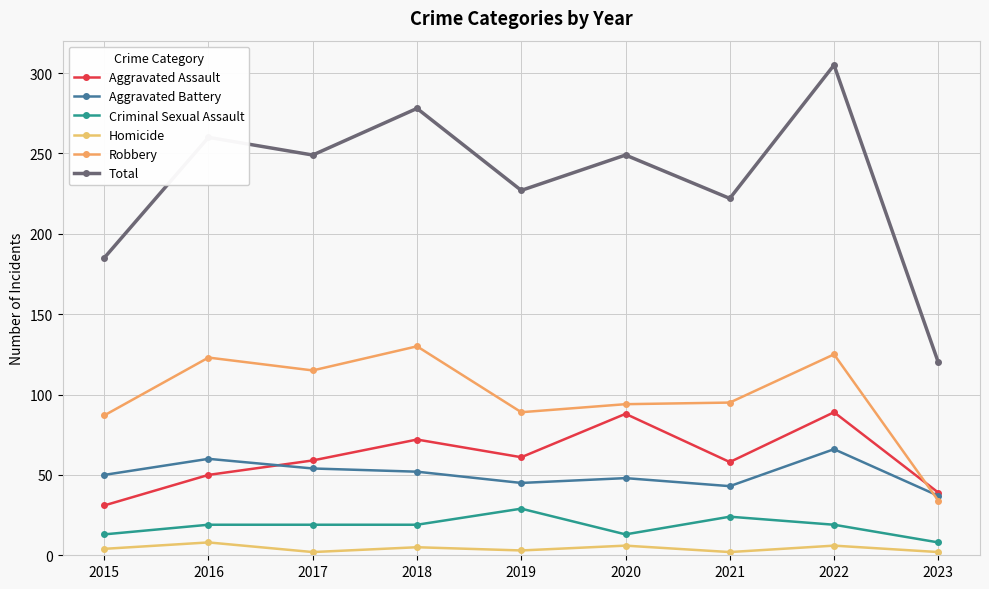

What is the difference between the maximum and second lowest values in the Total series?

120